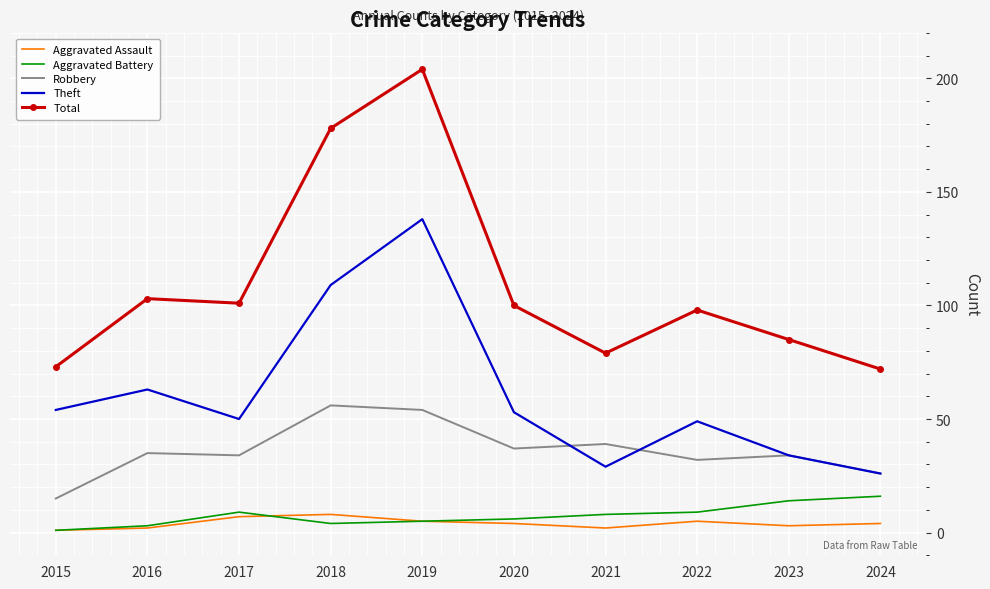

Reading left to right, extract all data points from this chart.

Aggravated Assault: 2015=1	2016=2	2017=7	2018=8	2019=5	2020=4	2021=2	2022=5	2023=3	2024=4
Aggravated Battery: 2015=1	2016=3	2017=9	2018=4	2019=5	2020=6	2021=8	2022=9	2023=14	2024=16
Robbery: 2015=15	2016=35	2017=34	2018=56	2019=54	2020=37	2021=39	2022=32	2023=34	2024=26
Theft: 2015=54	2016=63	2017=50	2018=109	2019=138	2020=53	2021=29	2022=49	2023=34	2024=26
Total: 2015=73	2016=103	2017=101	2018=178	2019=204	2020=100	2021=79	2022=98	2023=85	2024=72